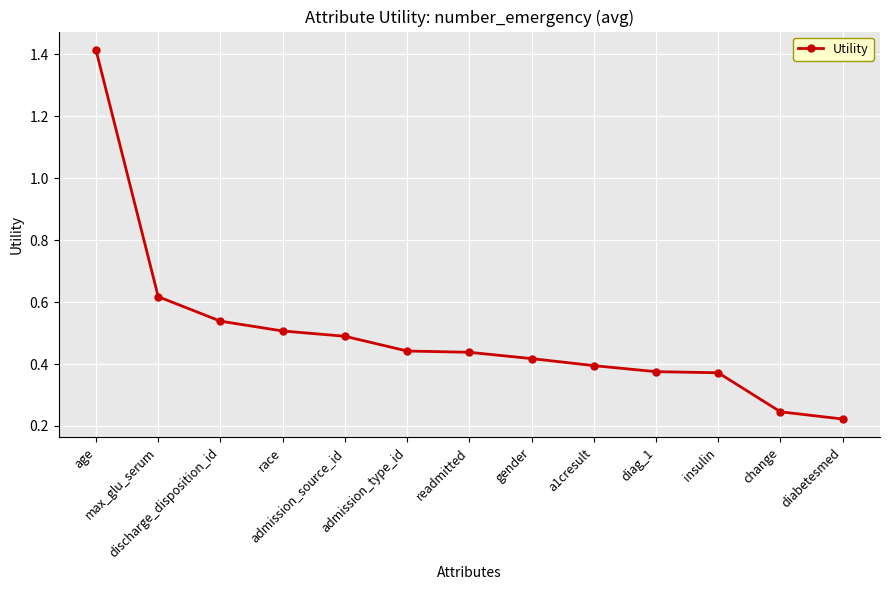

How many values are between 0 and 1?

12